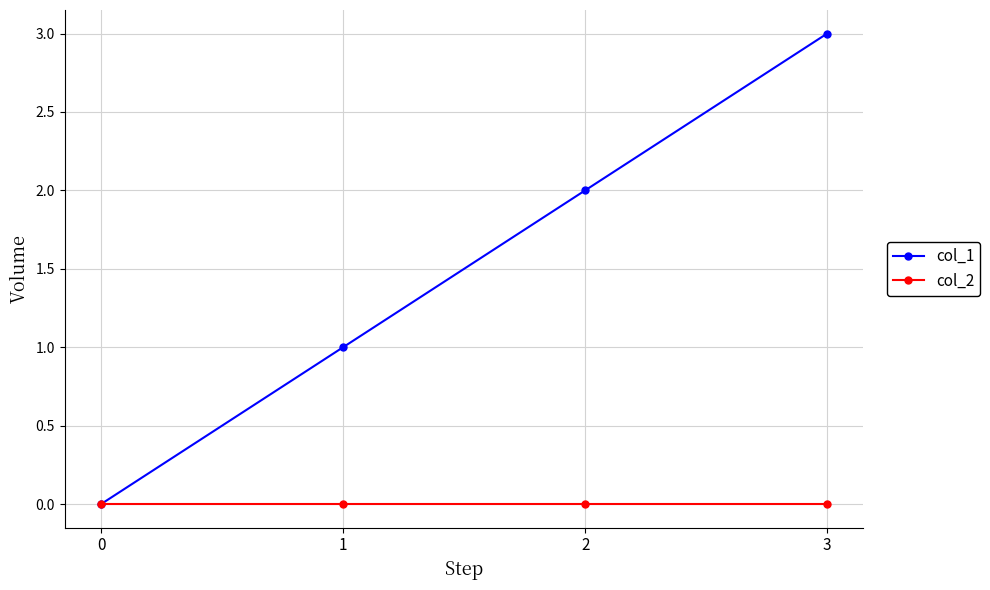

At 1, list the series in order from smallest to largest.

col_2, col_1